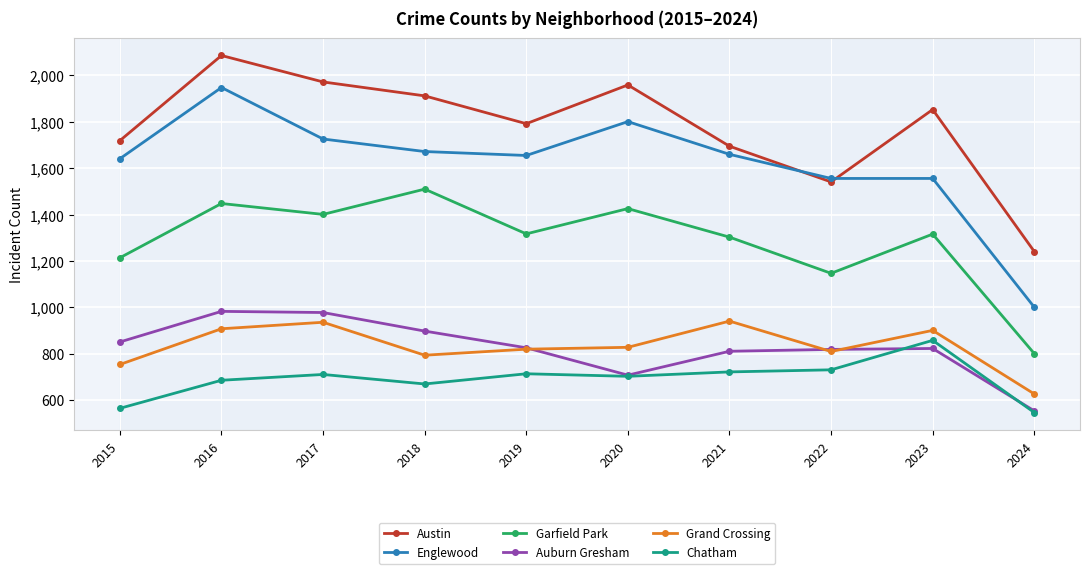

How many values in the Garfield Park series are below 1317?

5